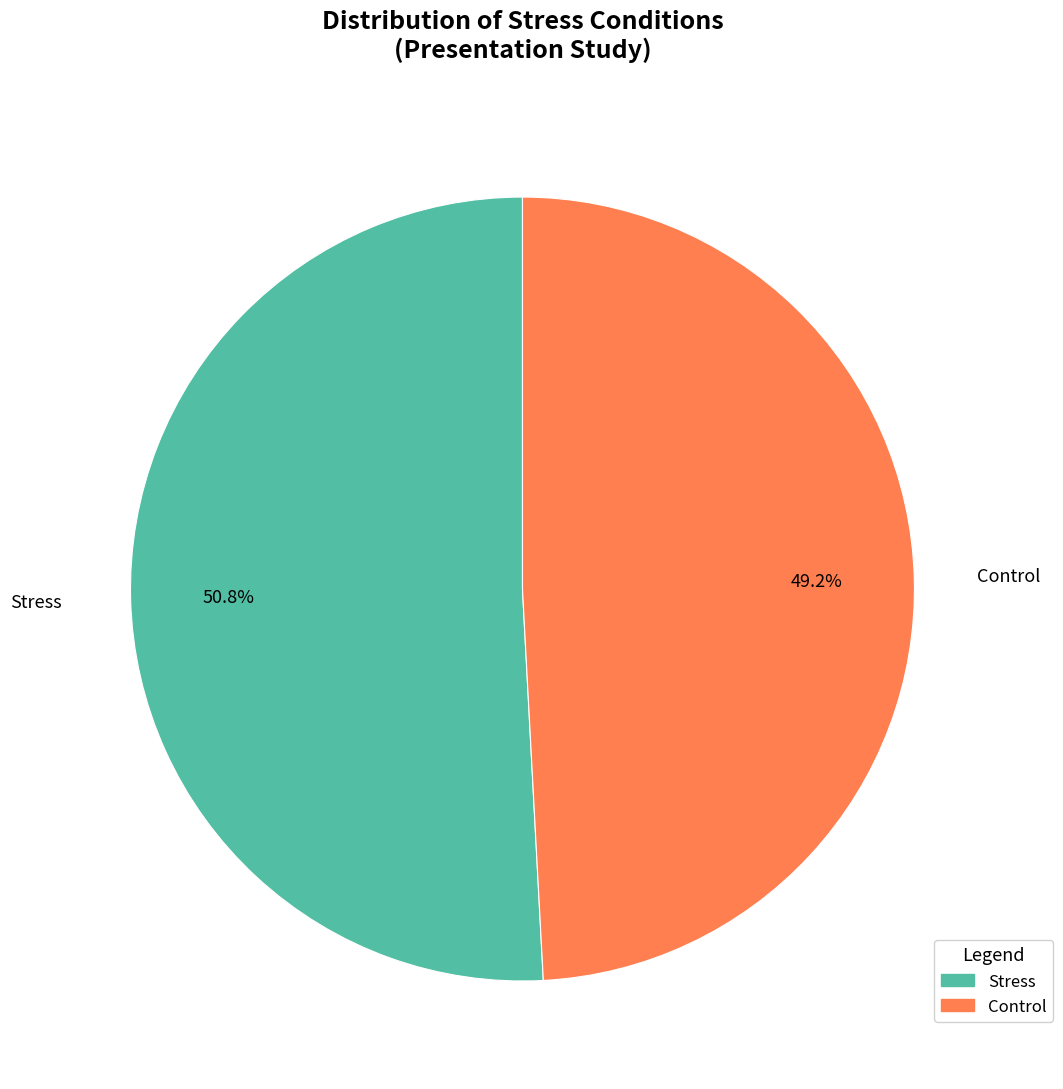

Which slice is the smallest?

Control